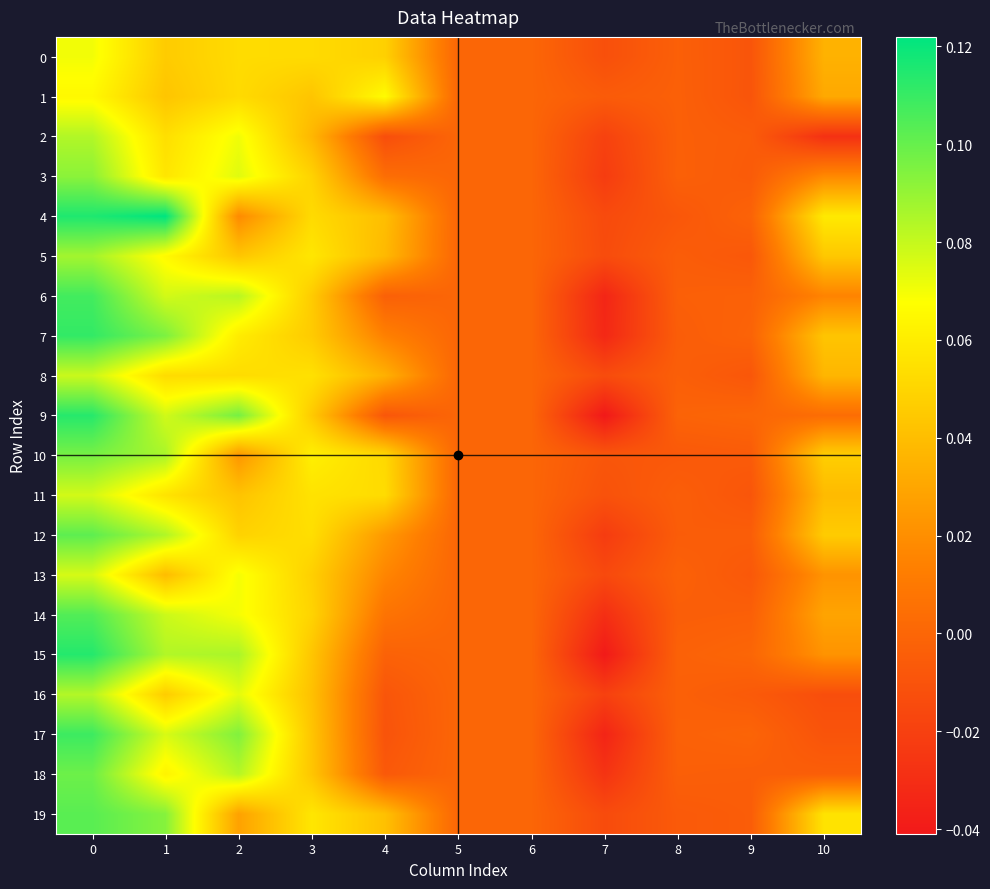

Which series has the largest range (max minus min)?

9